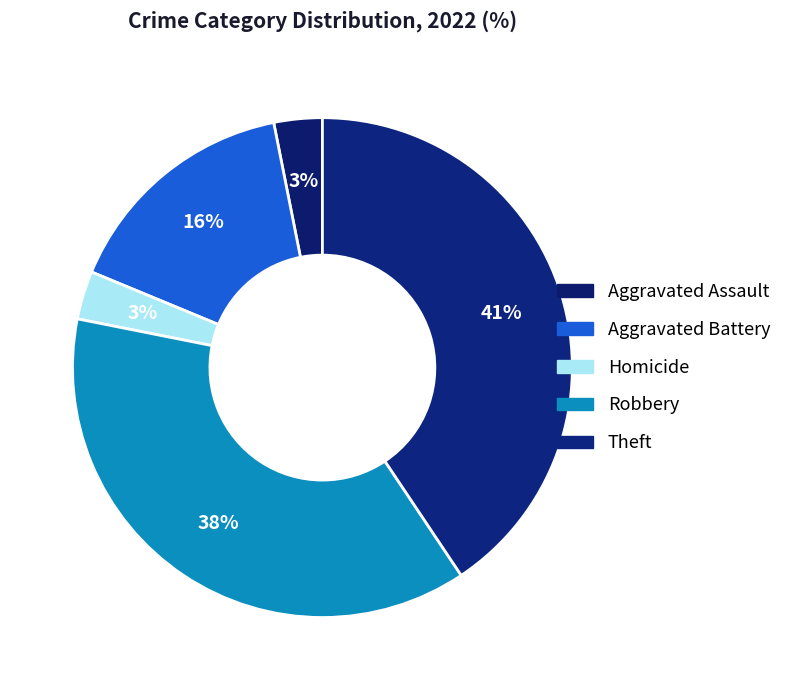

How many slices are in this pie chart?

5